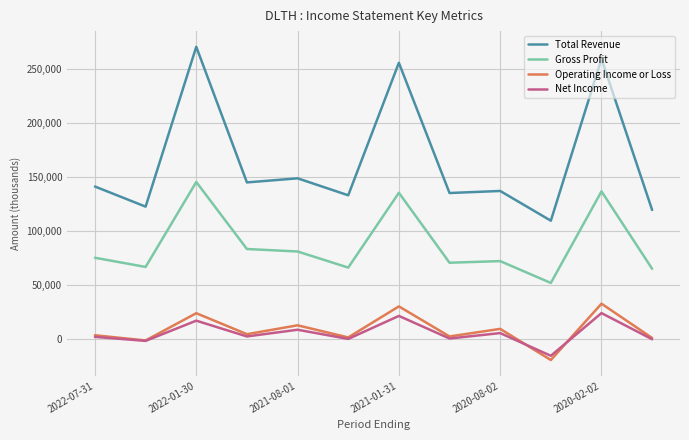

True or false: Operating Income or Loss and Gross Profit intersect in this chart.

False